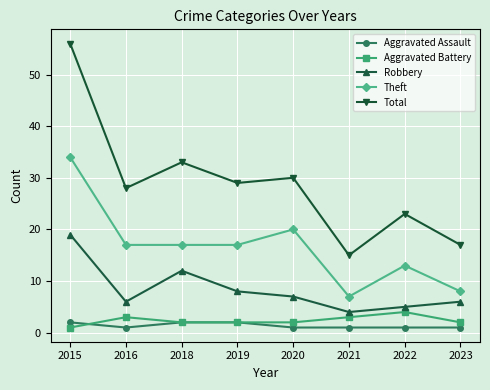

What is the sum of all Theft values?

133